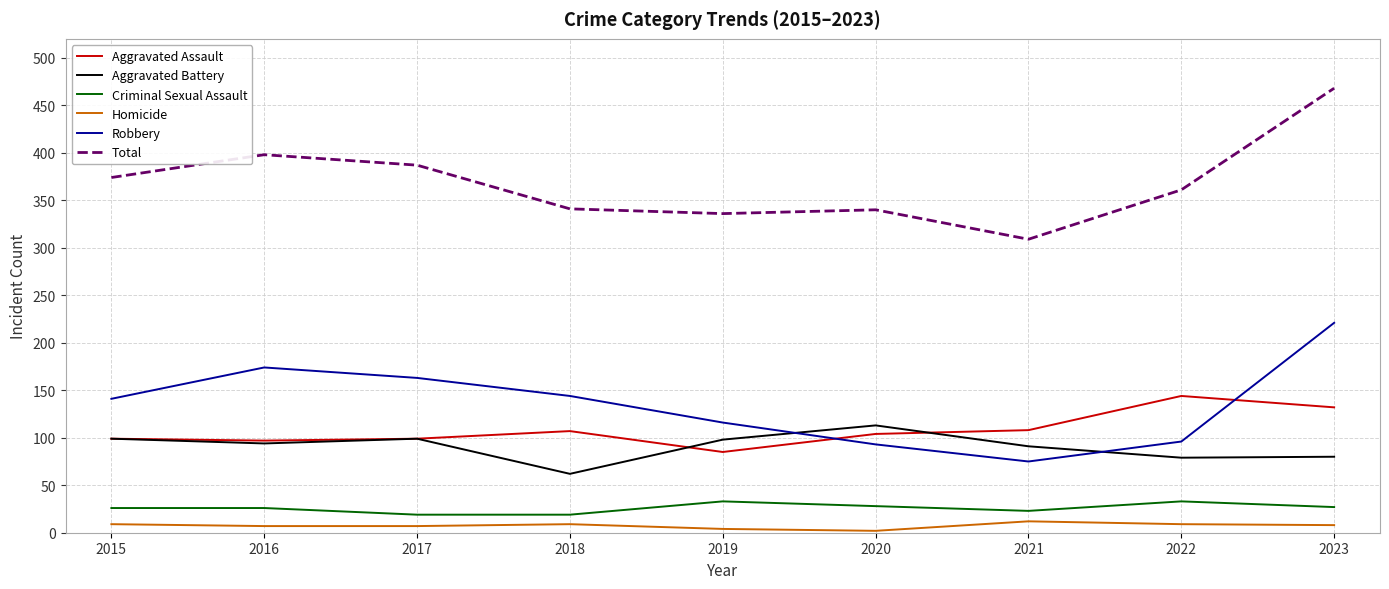

What are all the series names shown in the legend?

Aggravated Assault, Aggravated Battery, Criminal Sexual Assault, Homicide, Robbery, Total